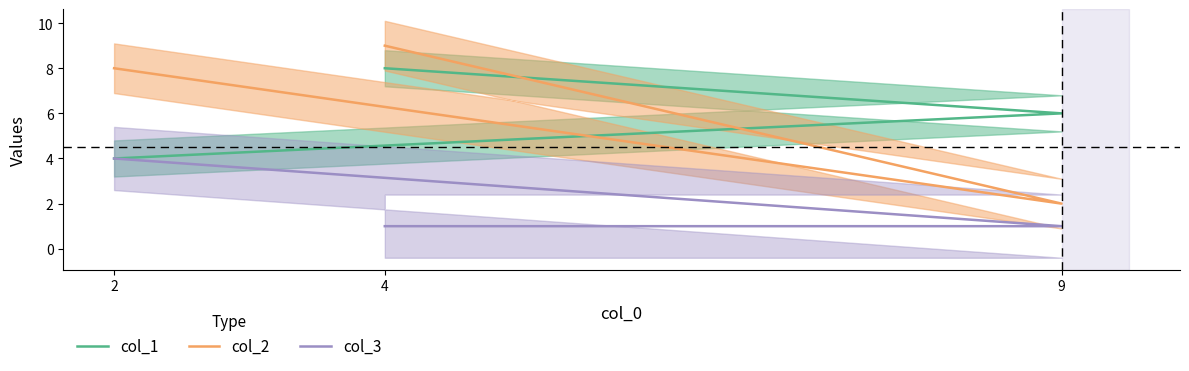

What is the label of the 1st point from the left?

2